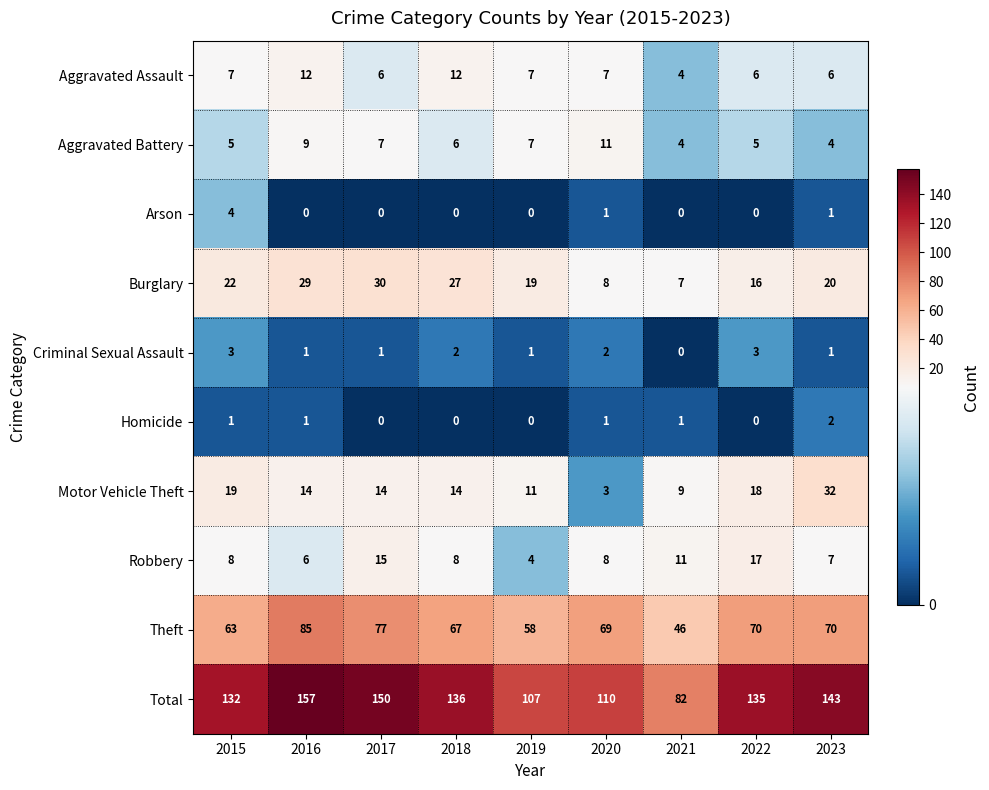

Which series has the largest total across all categories?

Total